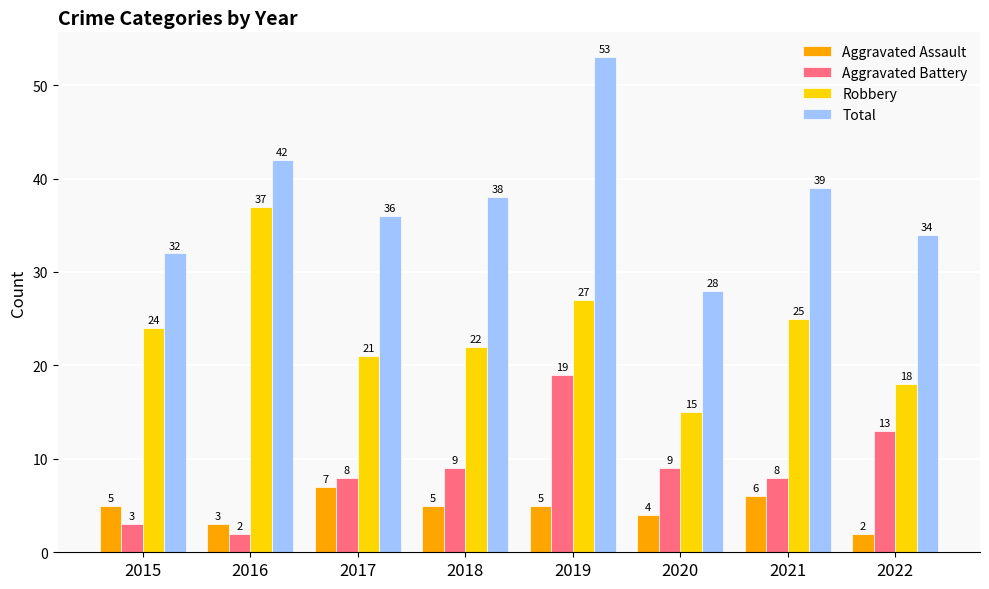

Does the chart contain stacked bars?

No